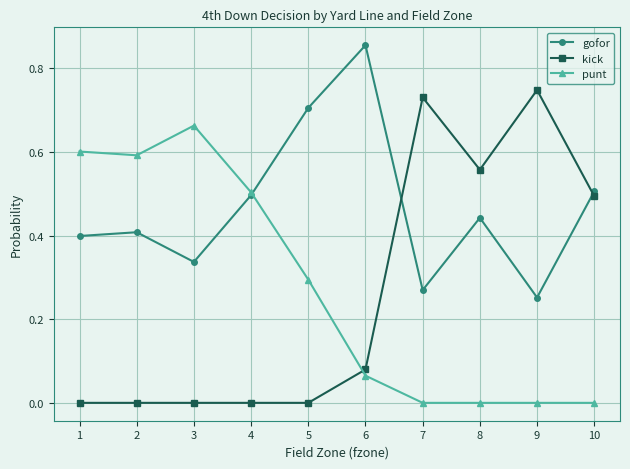

At which label does gofor reach its peak?

6